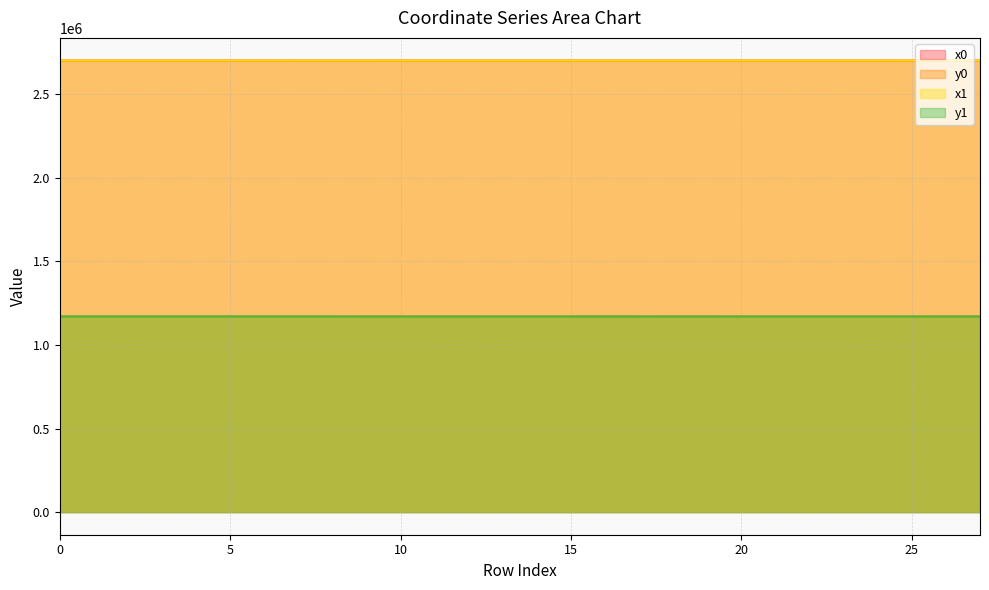

In x1, how many points are lower than both neighbors (excluding endpoints)?

8